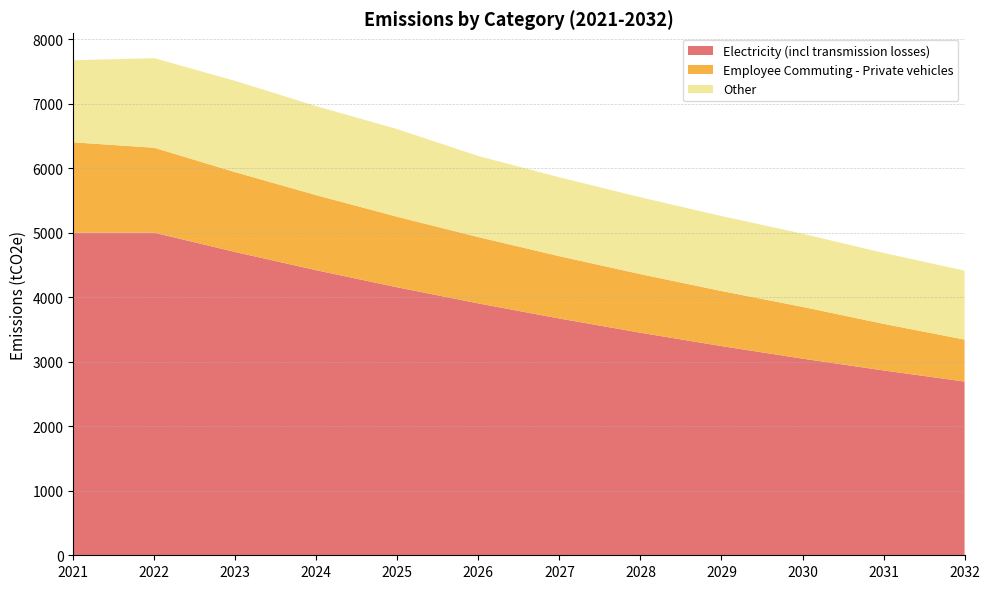

Reading left to right, transcribe all the data shown in this chart.

Electricity (incl transmission losses): 5000.0	5000.0	4700.0	4418.0	4152.9	3903.7	3669.5	3449.3	3242.4	3047.8	2865.0	2693.1
Employee Commuting - Private vehicles: 1400.0	1316.0	1237.0	1162.8	1093.0	1027.5	965.8	907.9	853.4	802.2	722.0	649.8
Other: 1272.0	1388.7	1414.6	1379.9	1357.9	1256.0	1222.6	1191.3	1161.8	1134.1	1099.3	1067.6